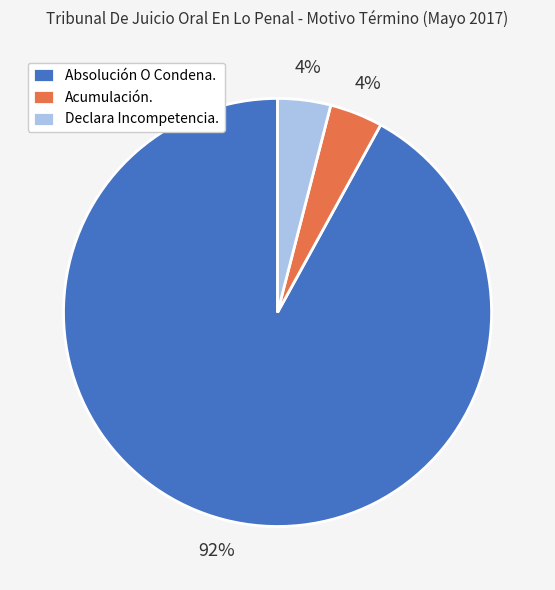

The Declara Incompetencia. slice represents 4% of the pie. True or false?

True